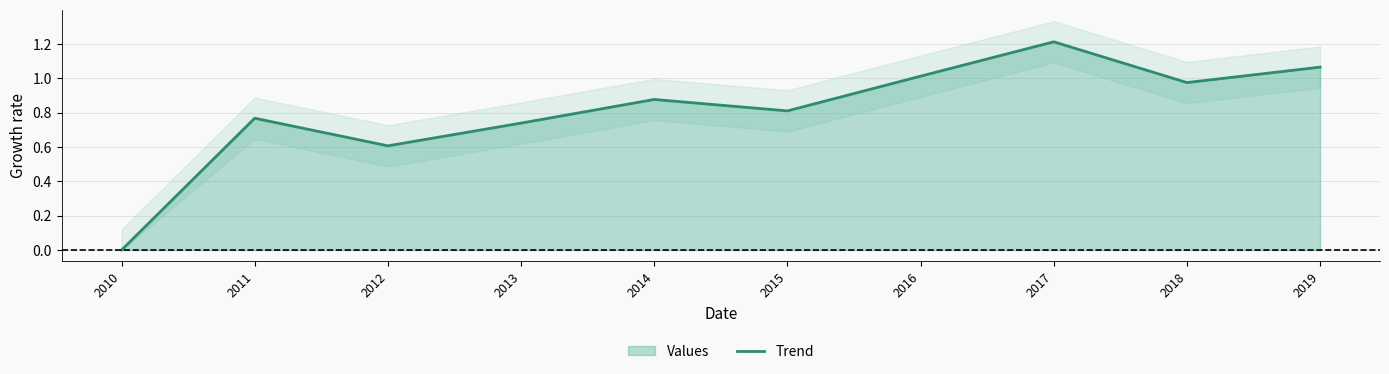

Which label corresponds to the smallest value in the chart?

2010